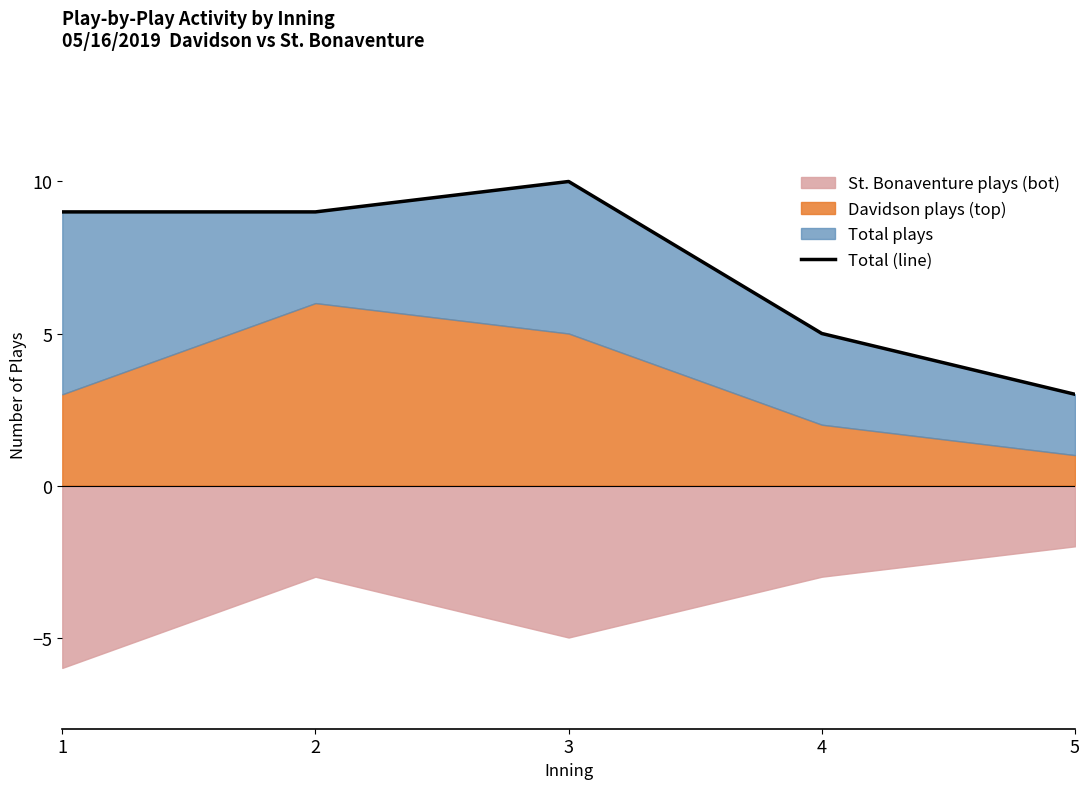

Reading right to left, what are all the values shown in this chart?

5=3	4=5	3=10	2=9	1=9